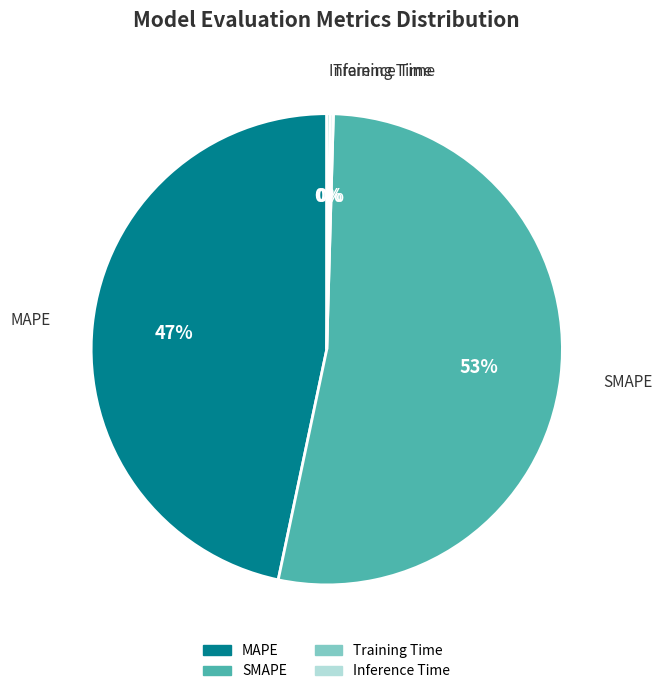

What percentage is the MAPE slice, to the nearest percent?

47%